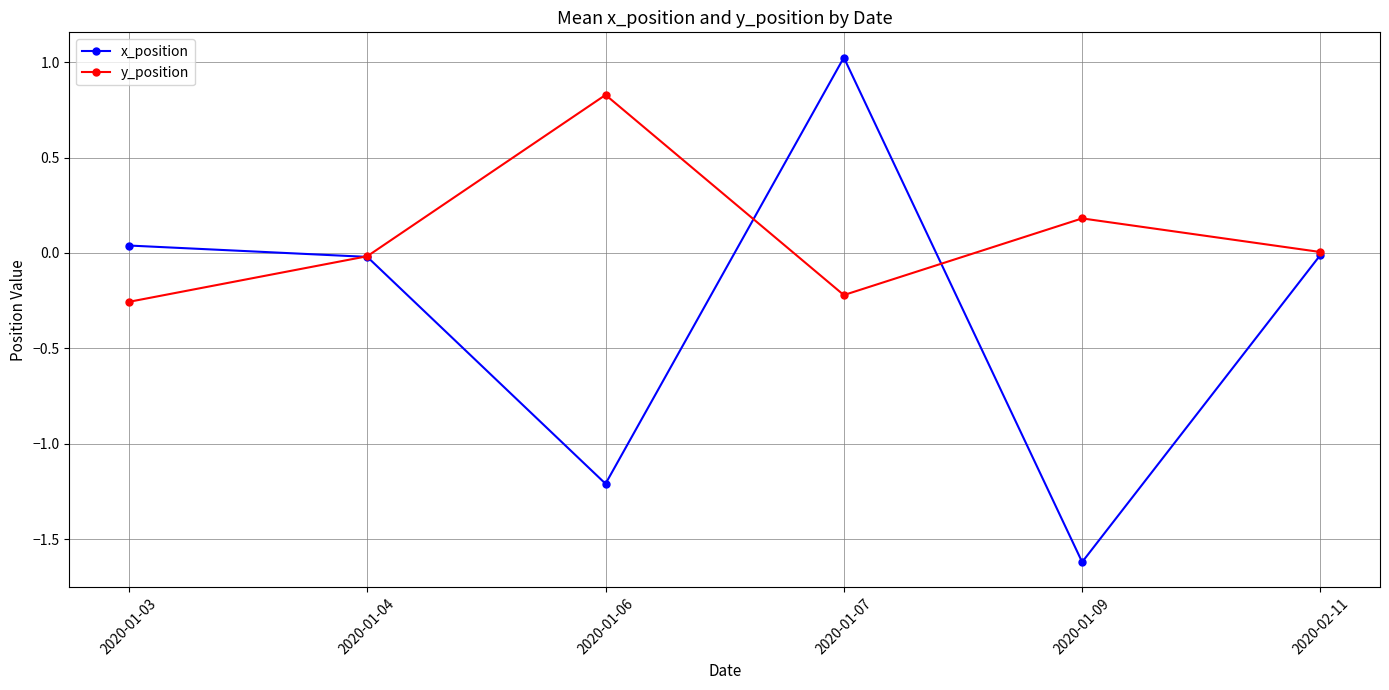

What position from the left is 2020-01-07?

4